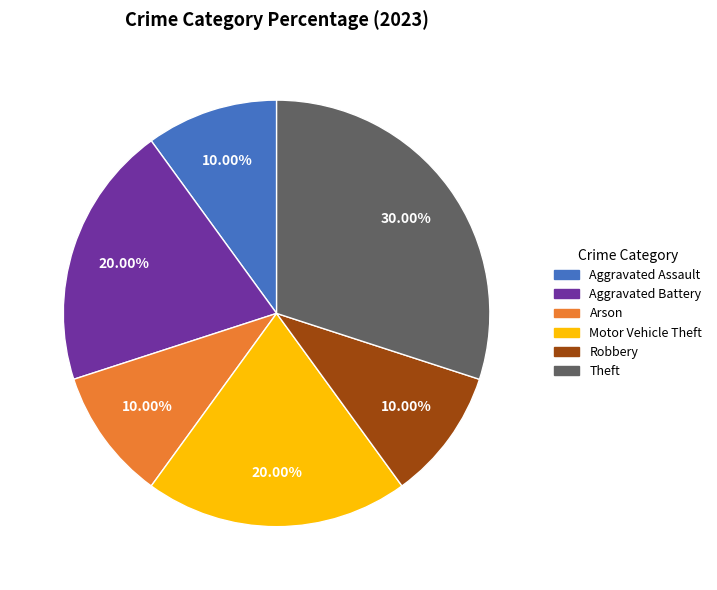

Does any single category account for the majority?

No